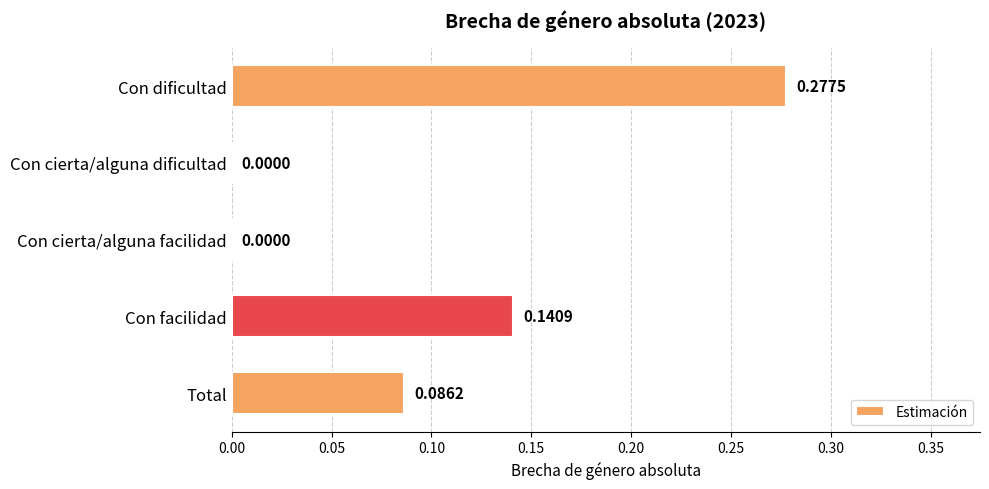

How many series are shown in this chart?

1